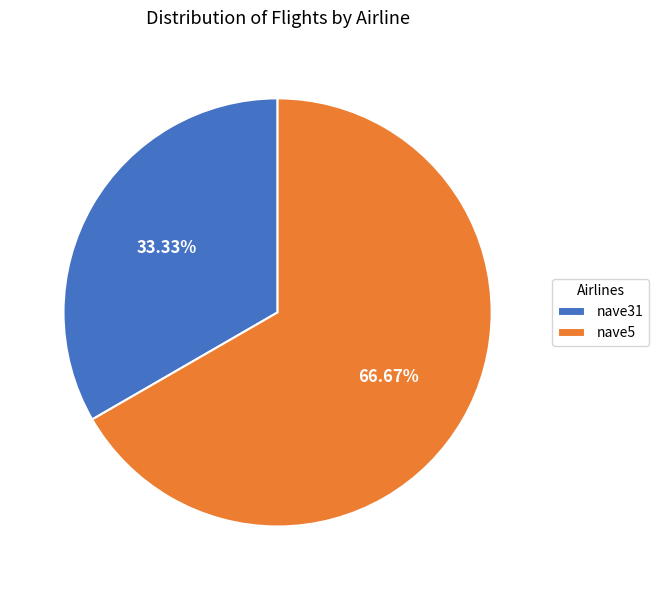

What is the largest slice in the pie chart?

nave5